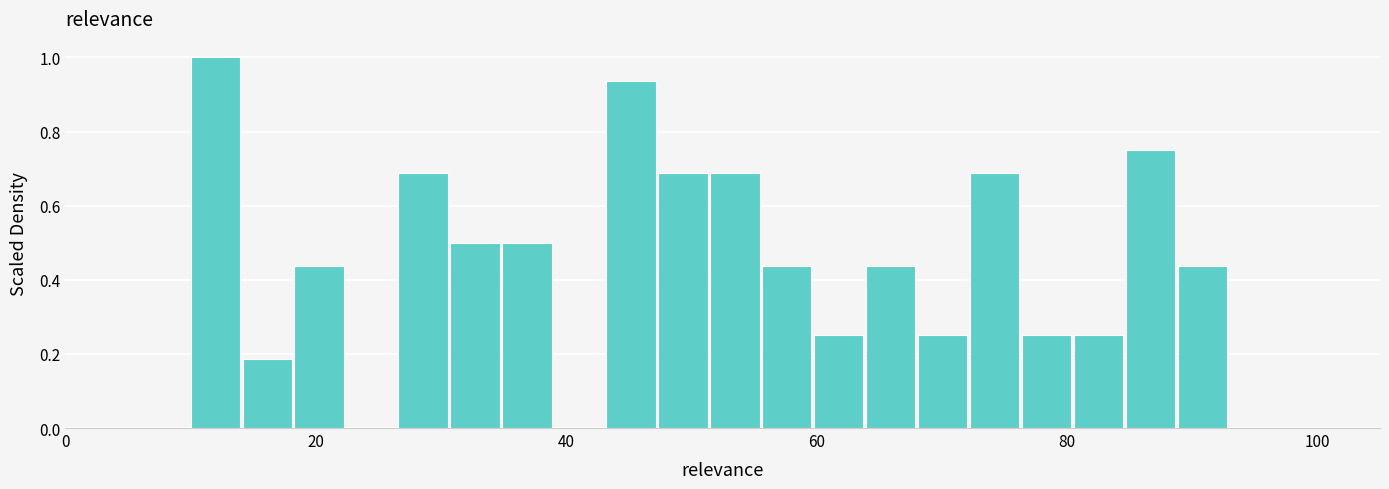

Read against the x-axis, roughly where is the centre of the tallest bar?

12